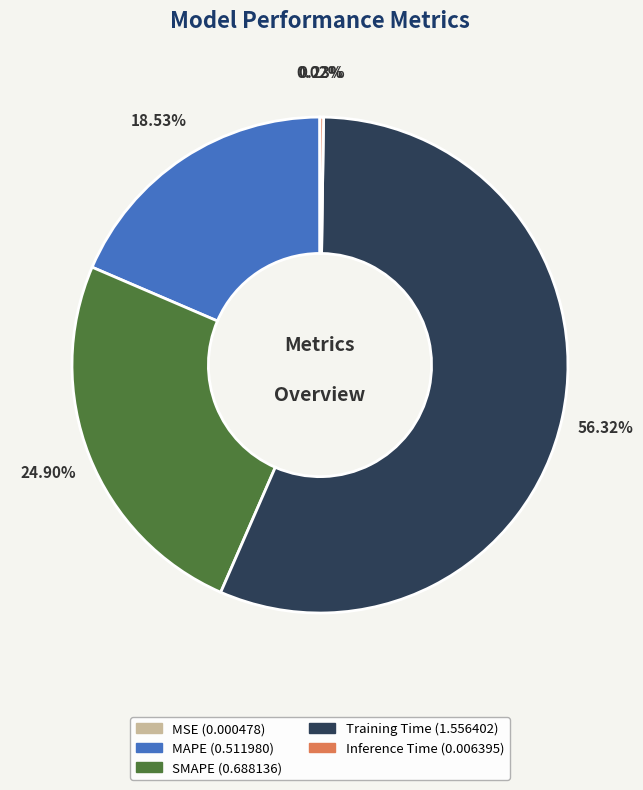

Which slice is the largest?

Training Time